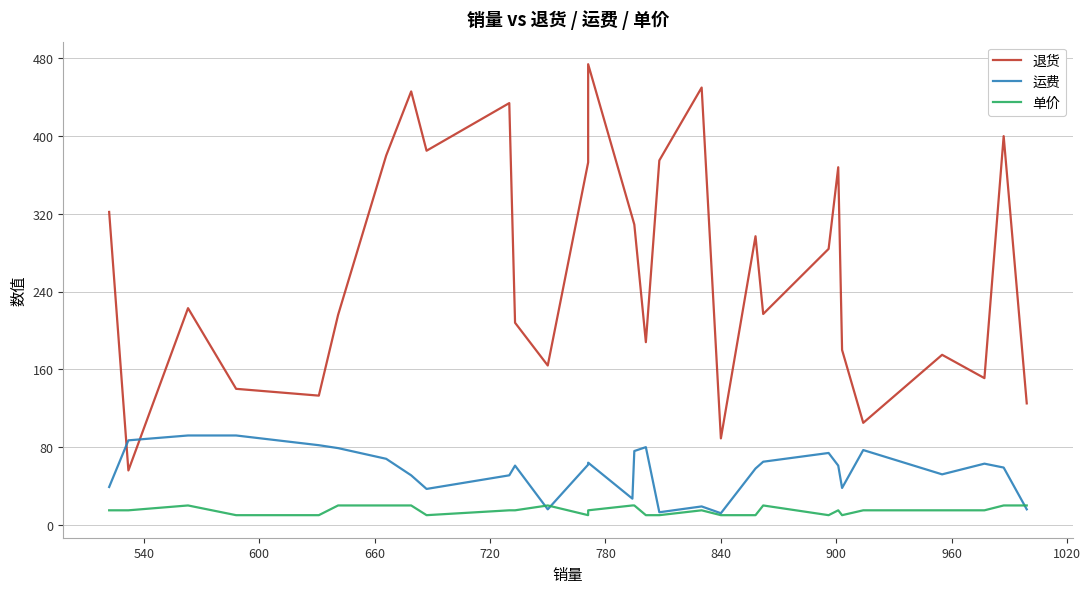

At how many categories does at least one series exceed 84?

30